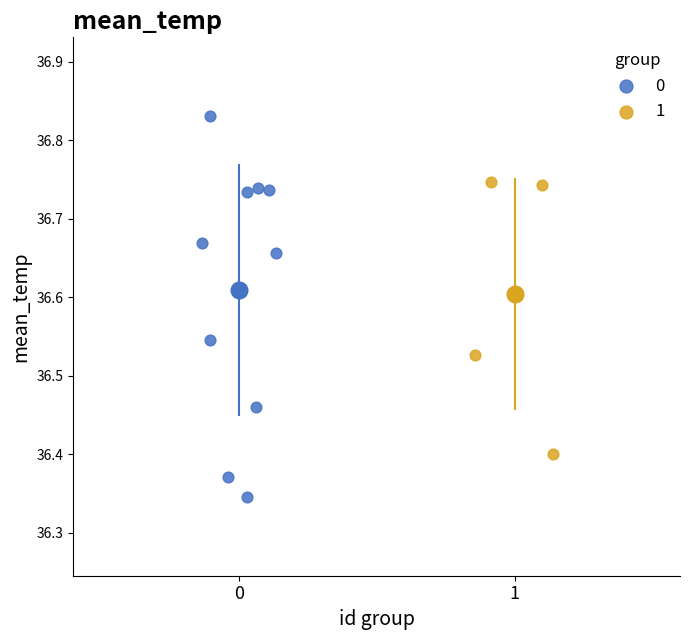

What are all the series names shown in the legend?

0, 1